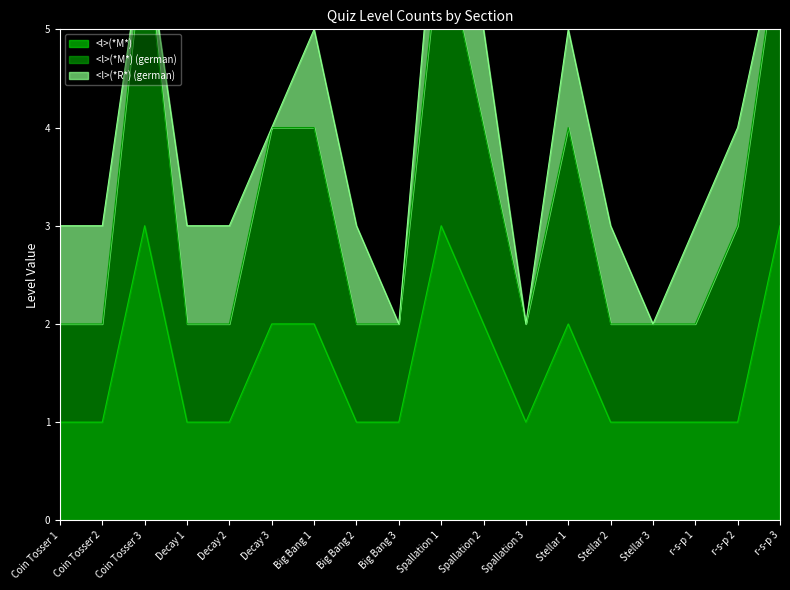

Which series has the largest range (max minus min)?

<l>(*M*) (german)